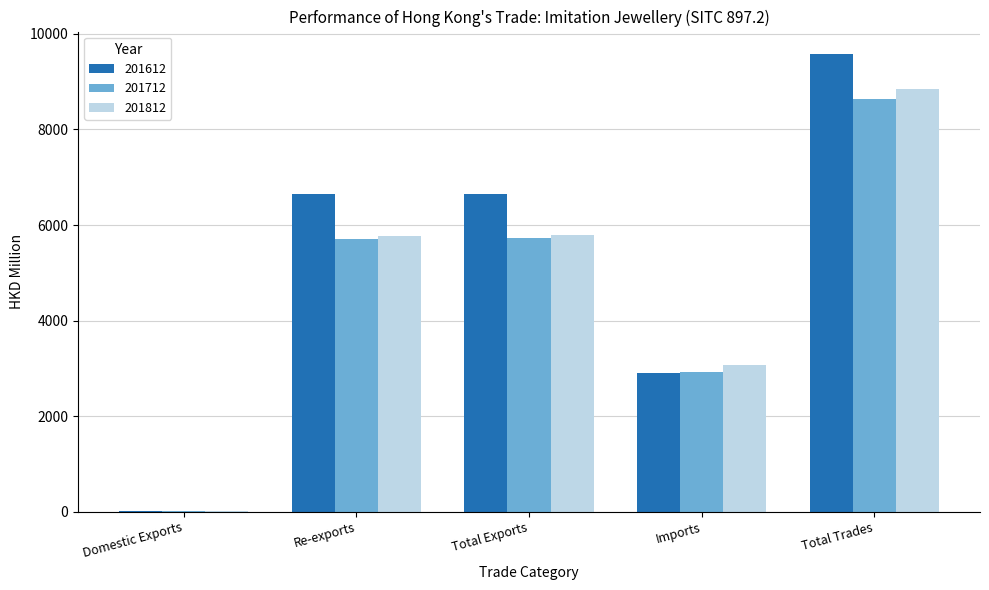

What are all the series names shown in the legend?

201612, 201712, 201812